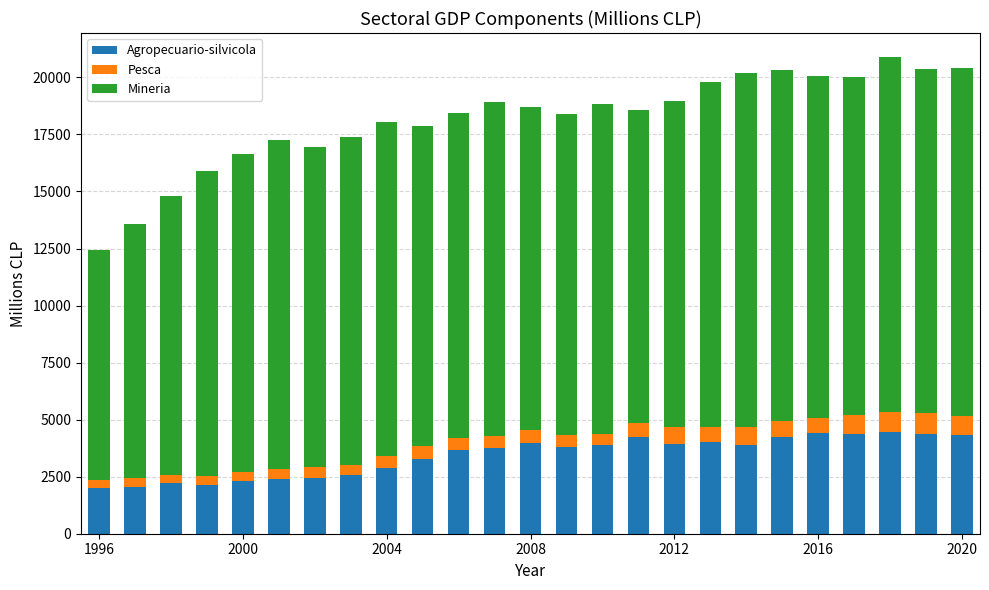

What is the average value of the Agropecuario-silvicola series?

3429